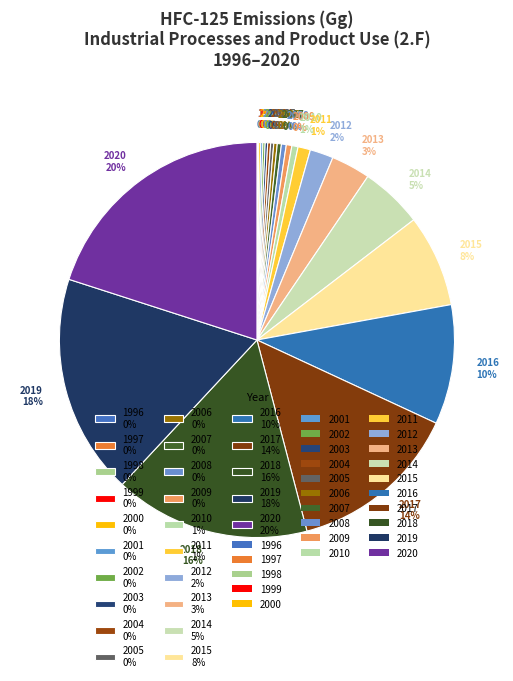

Does 2010 account for over 50% of the chart?

No